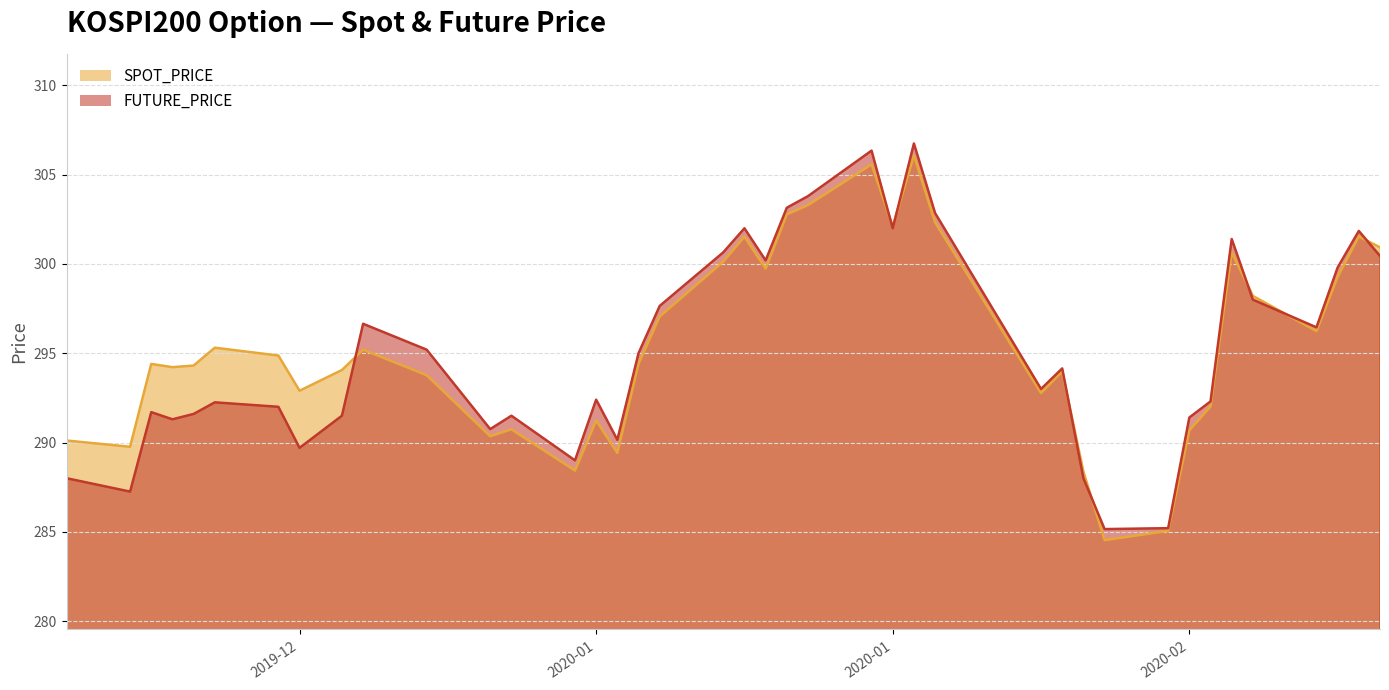

At which label does SPOT_PRICE first exceed 294?

2019-12-17